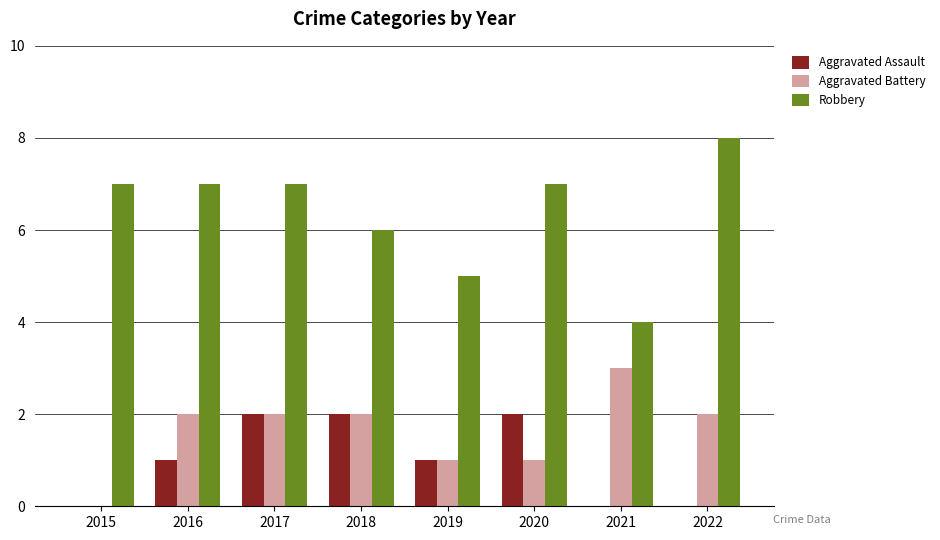

What is the maximum value shown in the chart?

8